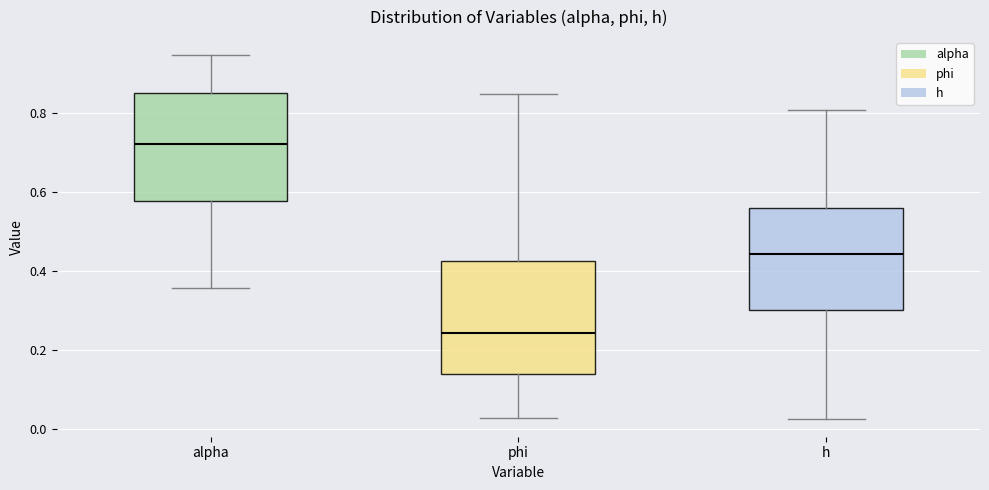

Reading left to right, transcribe this box plot: for each box, give where its median line is, the range the box spans, and where its two whiskers end, as read against the y-axis. The values are not printed on the chart, so give them approximately, as read against the axis.

alpha: median 0.72, box 0.58 to 0.86, whiskers 0.36 to 0.94
phi: median 0.24, box 0.14 to 0.42, whiskers 0.02 to 0.86
h: median 0.44, box 0.30 to 0.56, whiskers 0.02 to 0.80